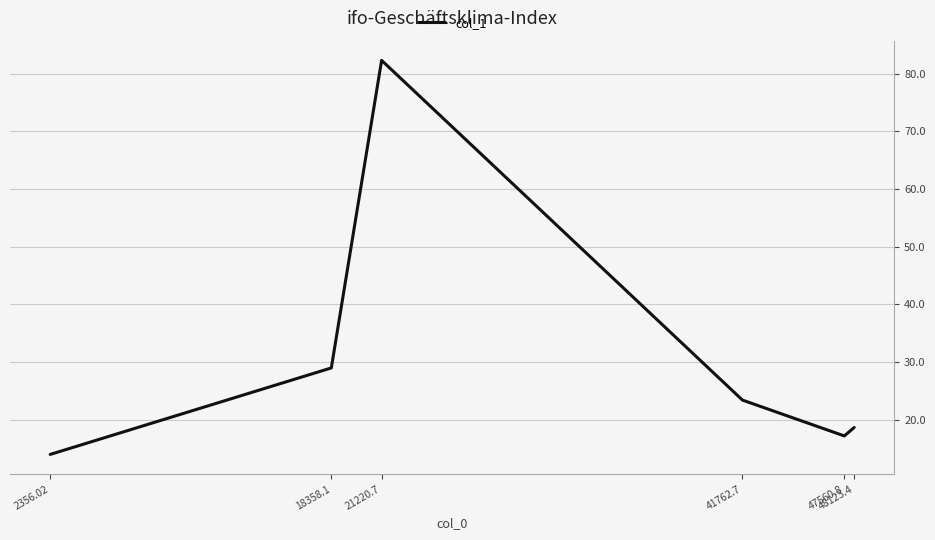

What is the maximum value shown in the chart?

82.3